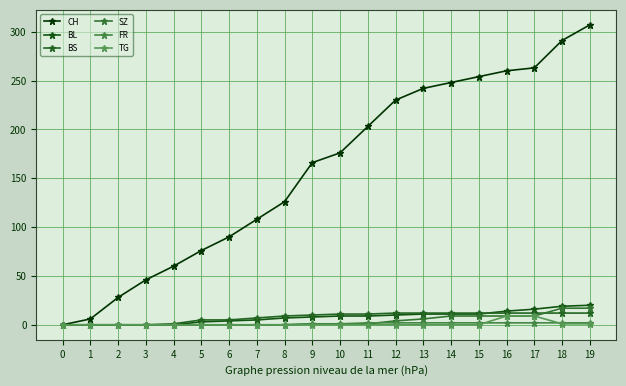

Which series has the largest range (max minus min)?

CH